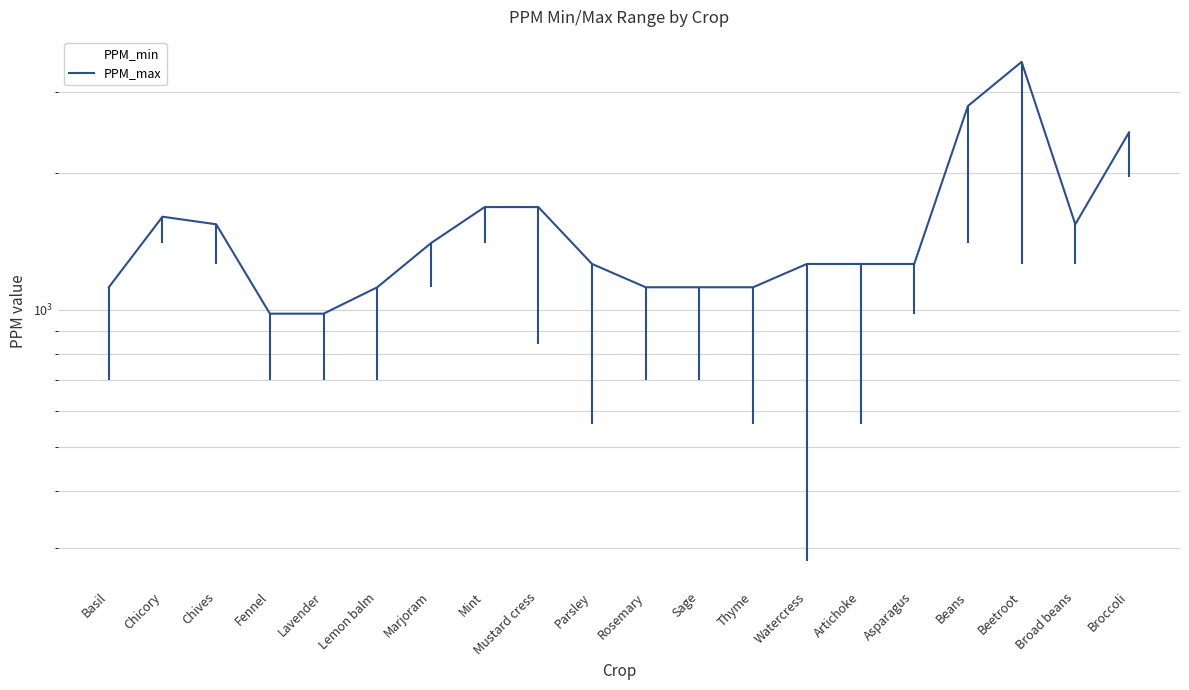

At which label is PPM_max closest to 2240?

Broccoli